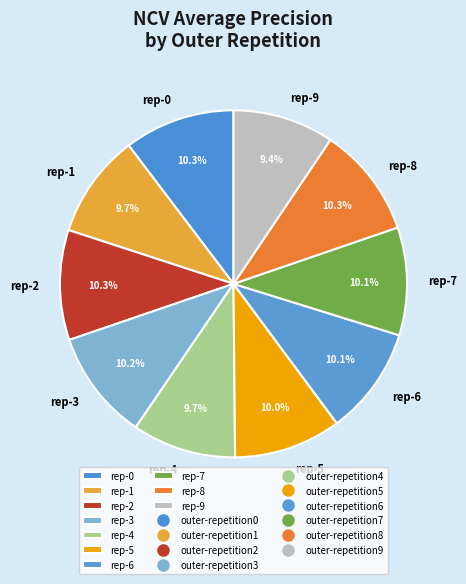

How much of the chart is everything except rep-6?

89.9%